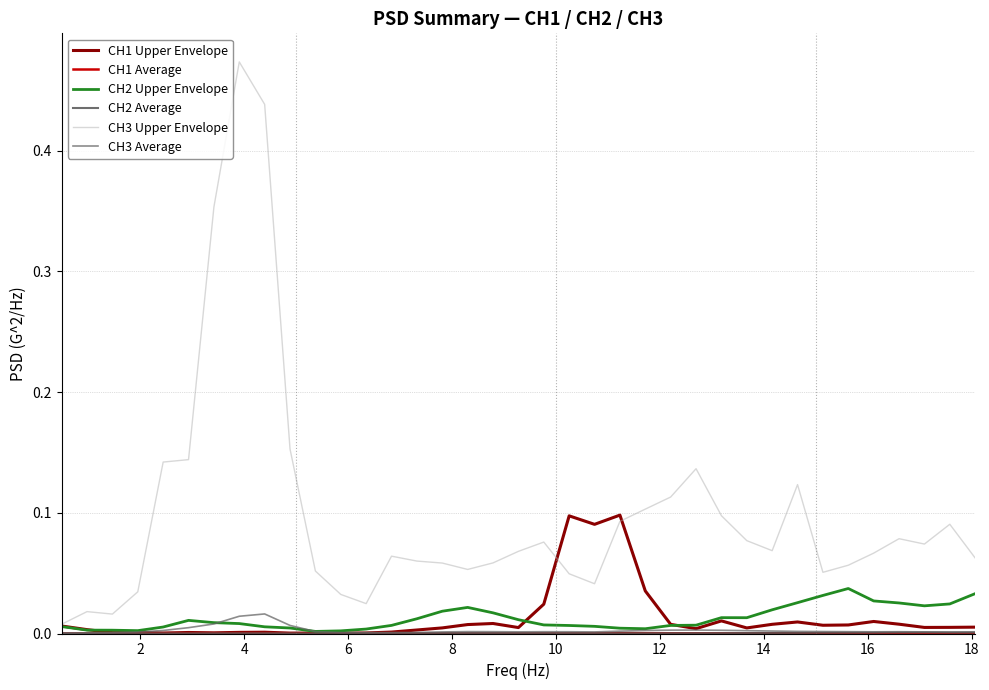

Does the chart have visible grid lines?

Yes